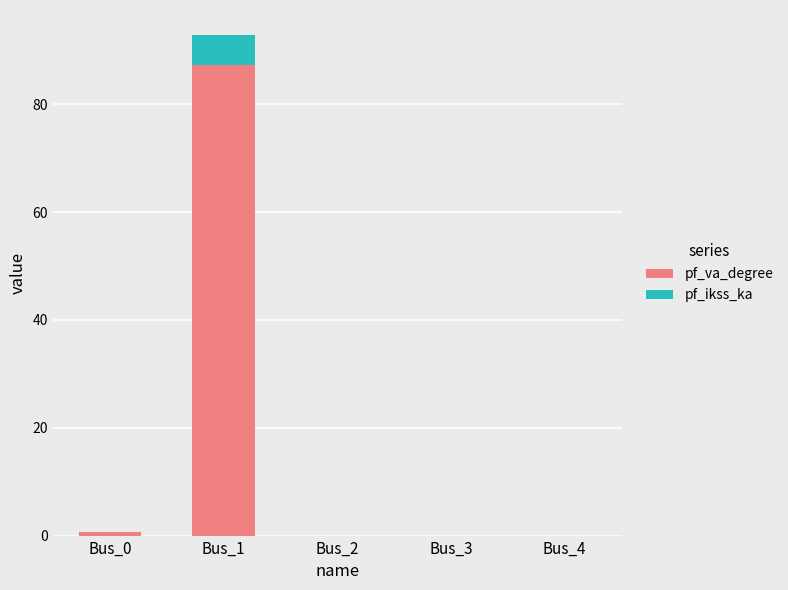

Which category has the highest value in the pf_va_degree series?

Bus_1